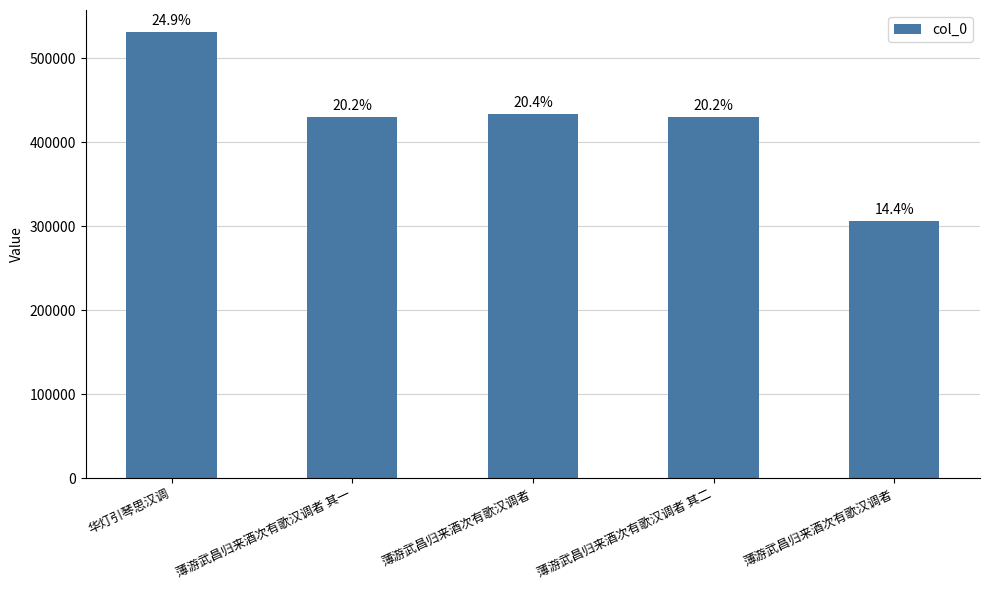

Does the chart contain any negative values?

No